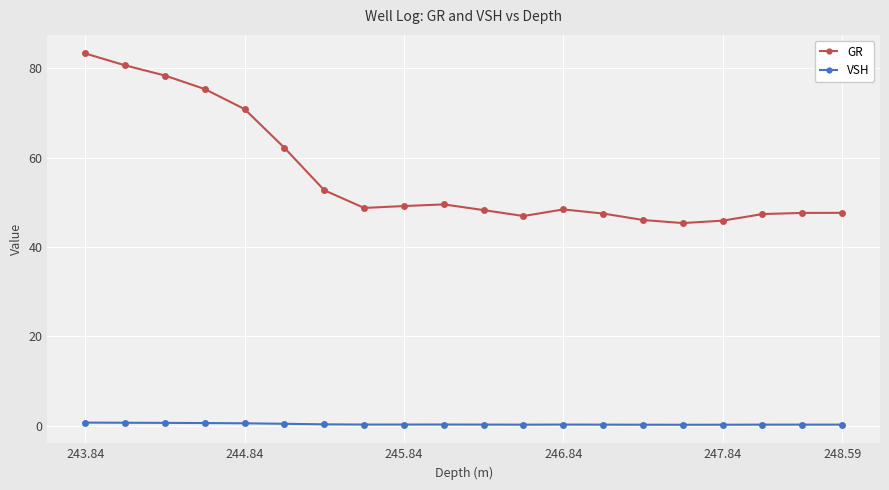

Which series has the largest range (max minus min)?

GR